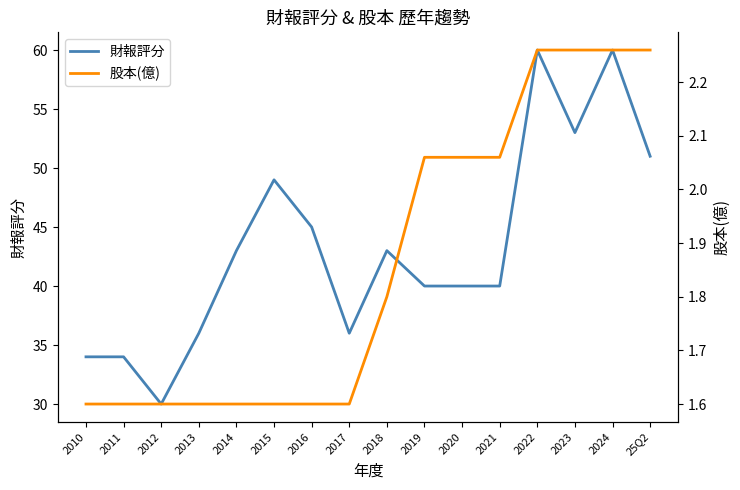

At which category is the sum across all series the highest?

2022